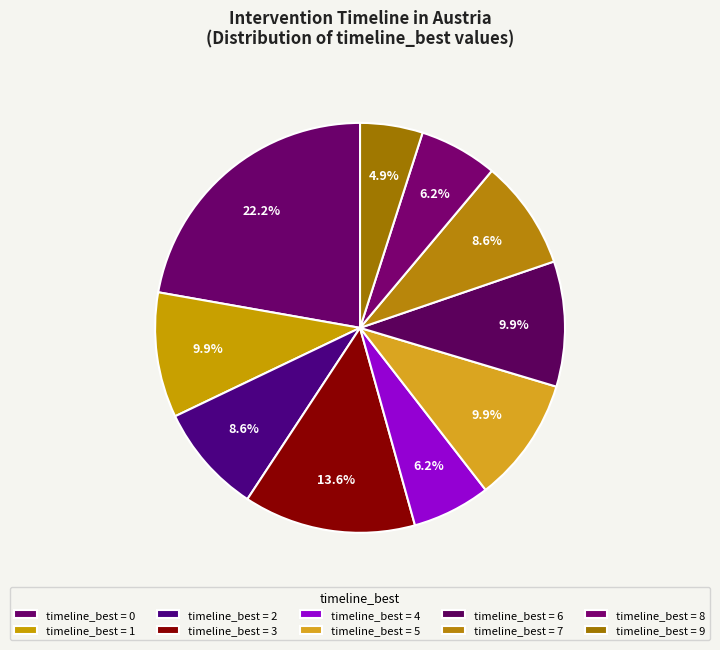

Count the number of slices in the pie.

10